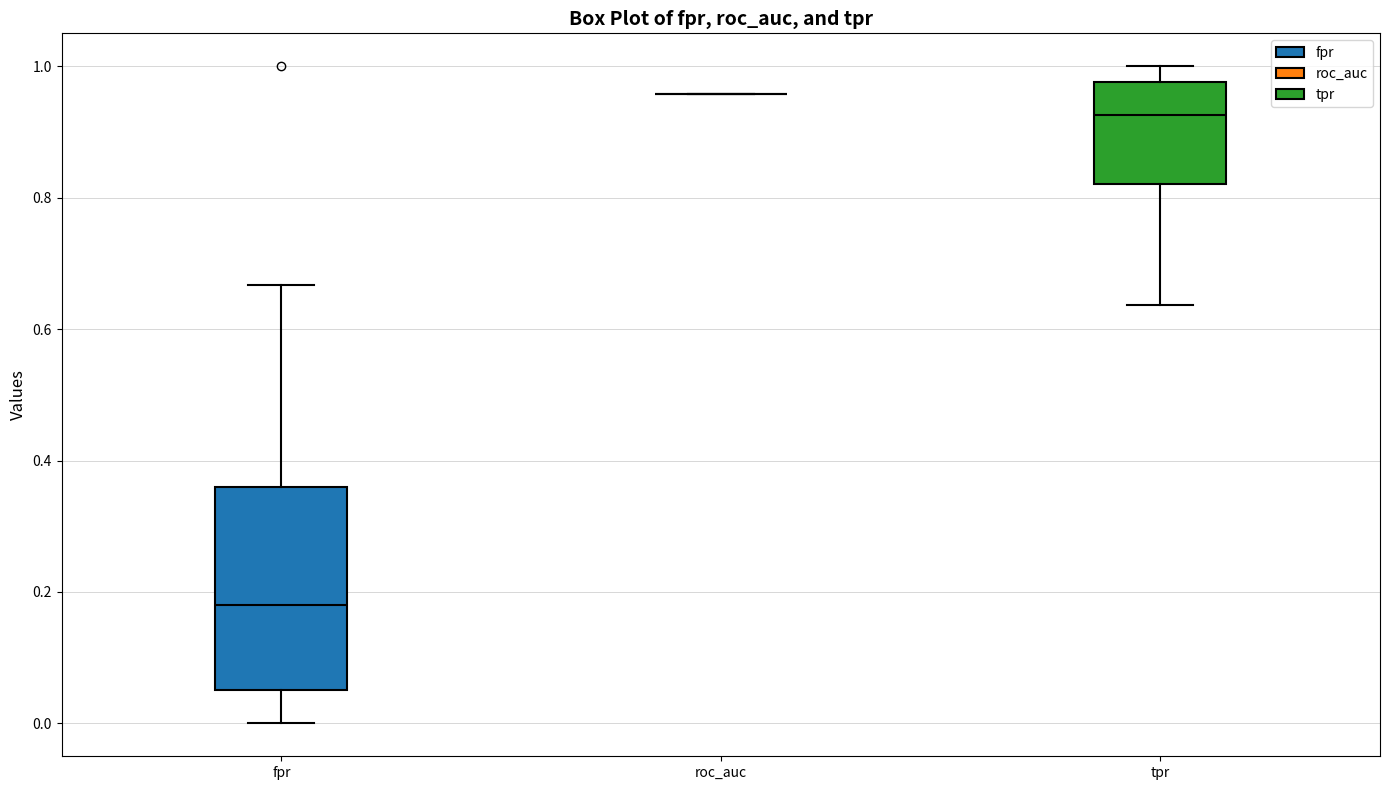

Comparing the boxes themselves (not the whiskers), which one is the tallest?

fpr